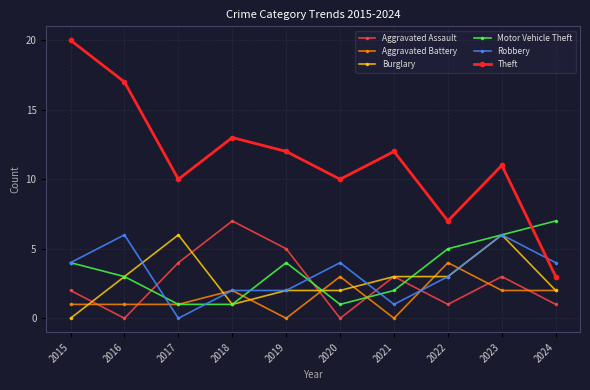

Is the value of Aggravated Battery at 2020 greater than the value of Motor Vehicle Theft at 2017?

Yes